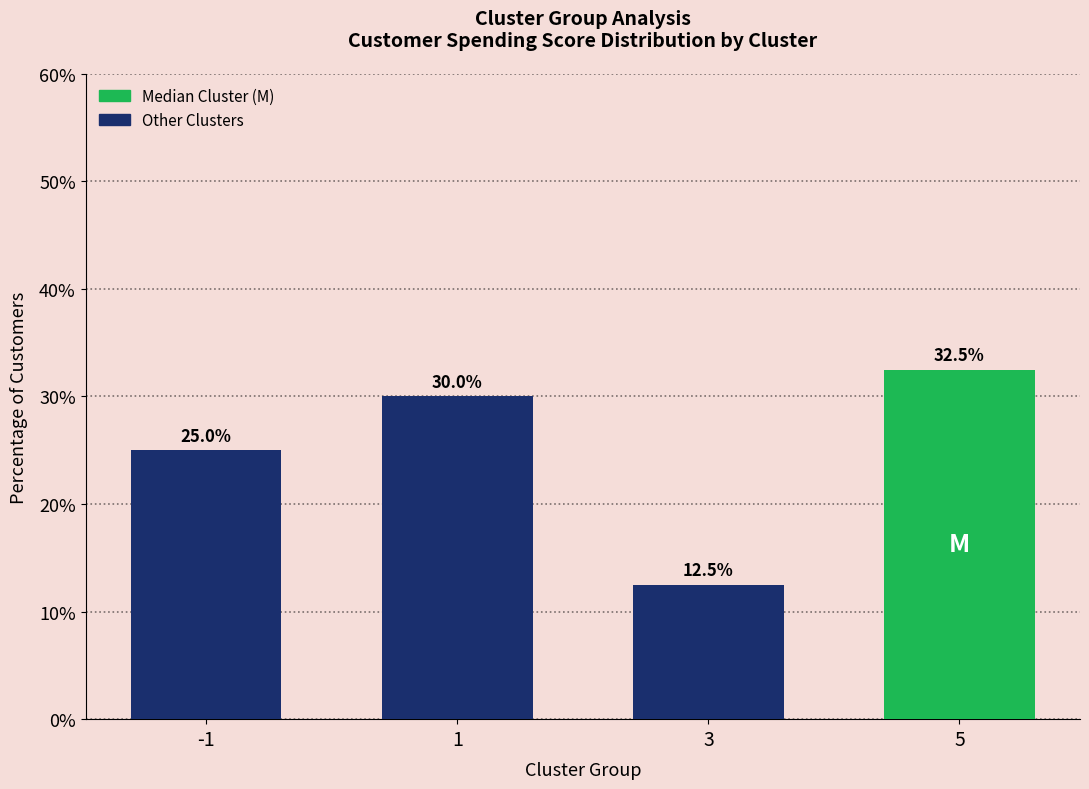

Rank the categories by value from highest to lowest.

5, 1, -1, 3